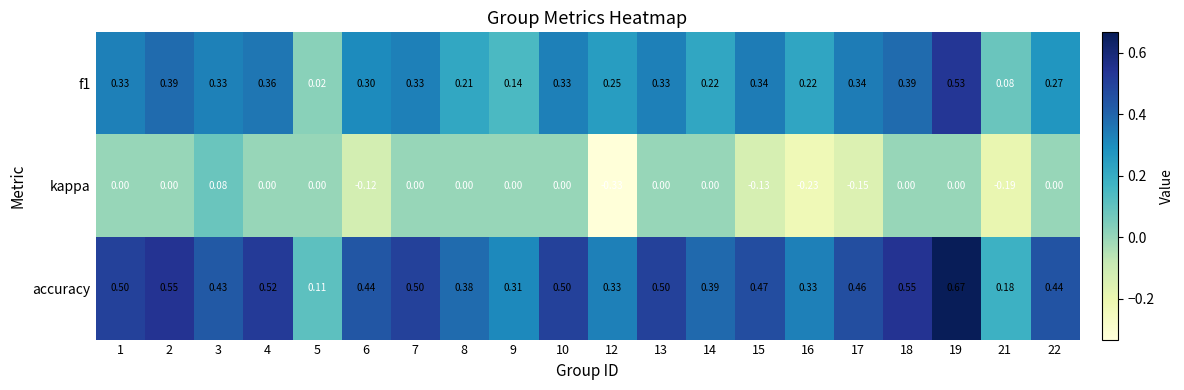

Which series has the largest total across all categories?

accuracy